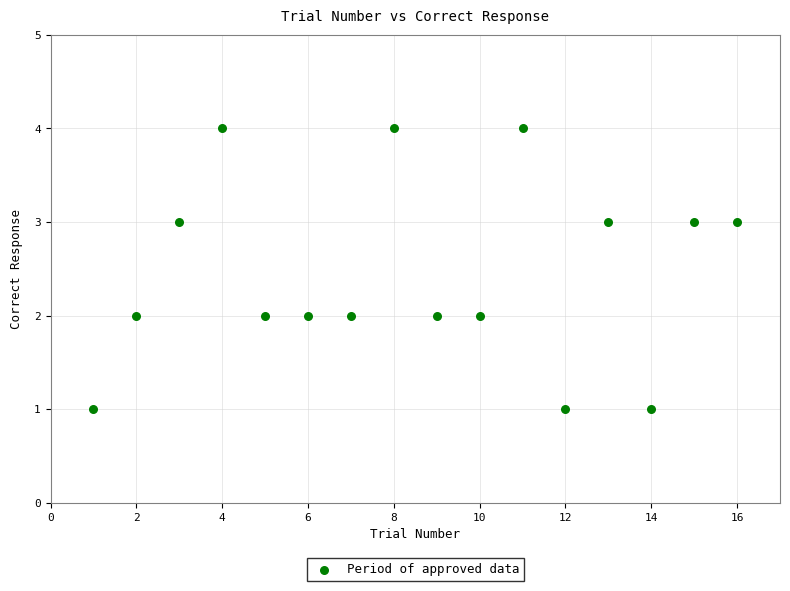

What is the range of Y values (max minus min)?

3